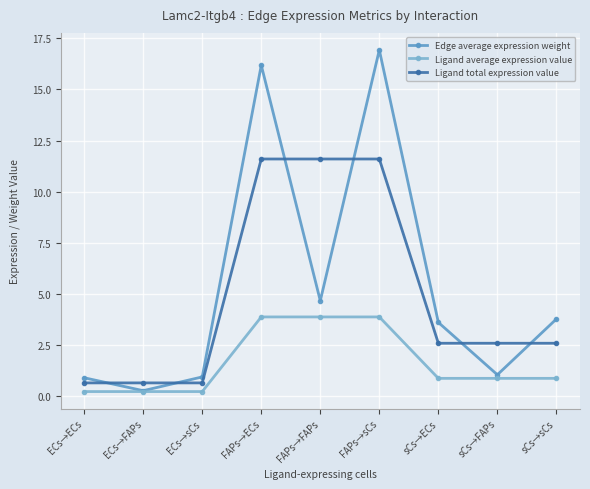

Rank the series by their maximum value, from lowest to highest.

Ligand average expression value, Ligand total expression value, Edge average expression weight